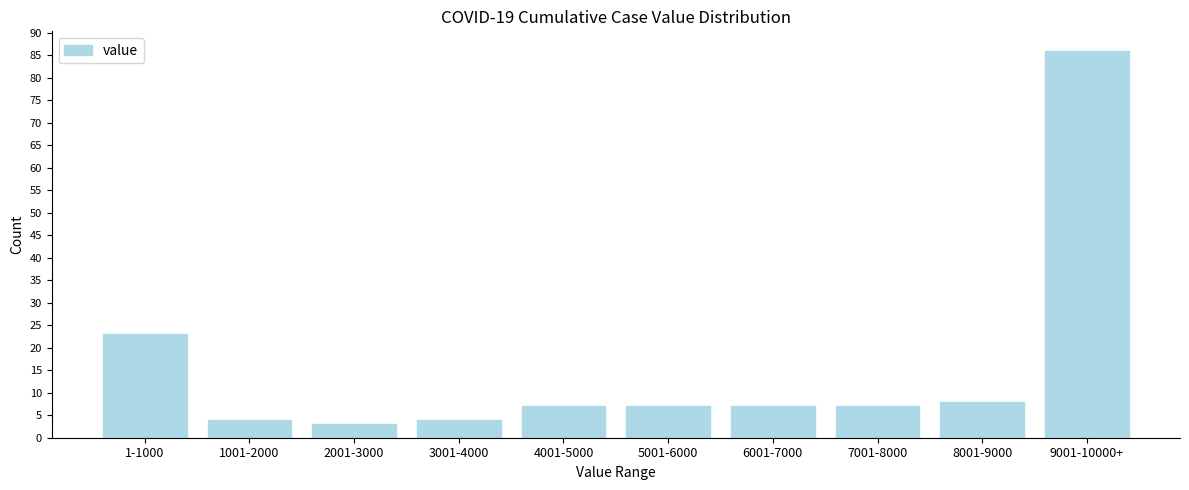

Reading left to right, transcribe all the data shown in this chart.

23	4	3	4	7	7	7	7	8	86